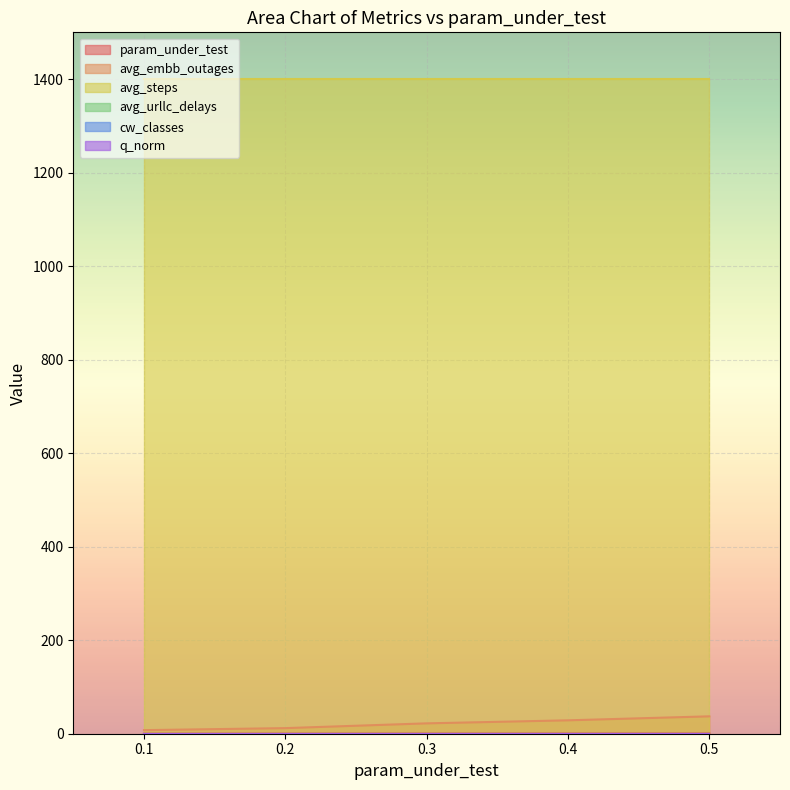

True or false: avg_embb_outages and q_norm intersect in this chart.

False